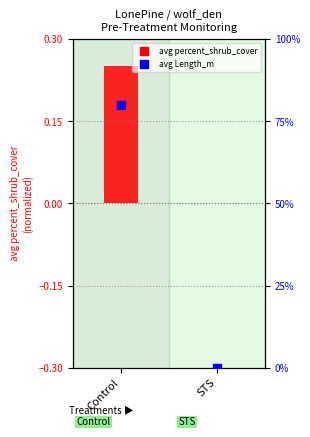

What is the total value across all series at Control?

80.2